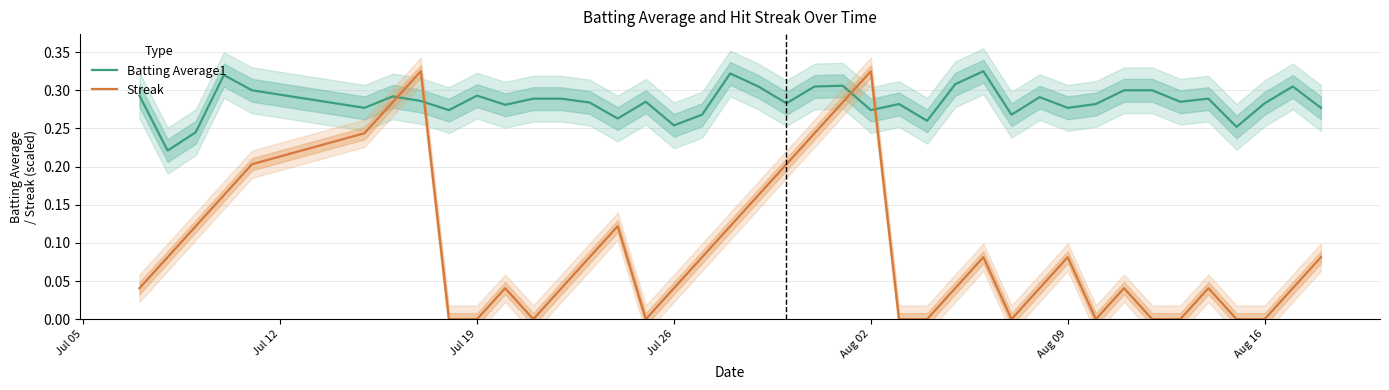

Does the chart have visible grid lines?

Yes